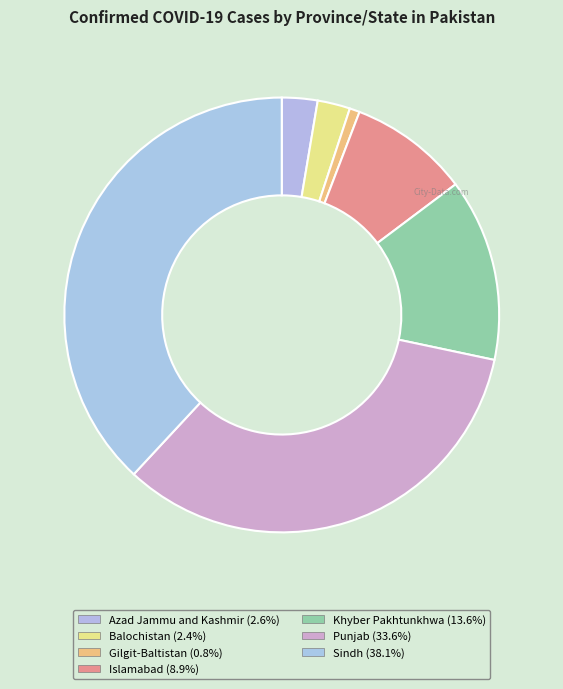

What is the smallest slice in the pie chart?

Gilgit-Baltistan